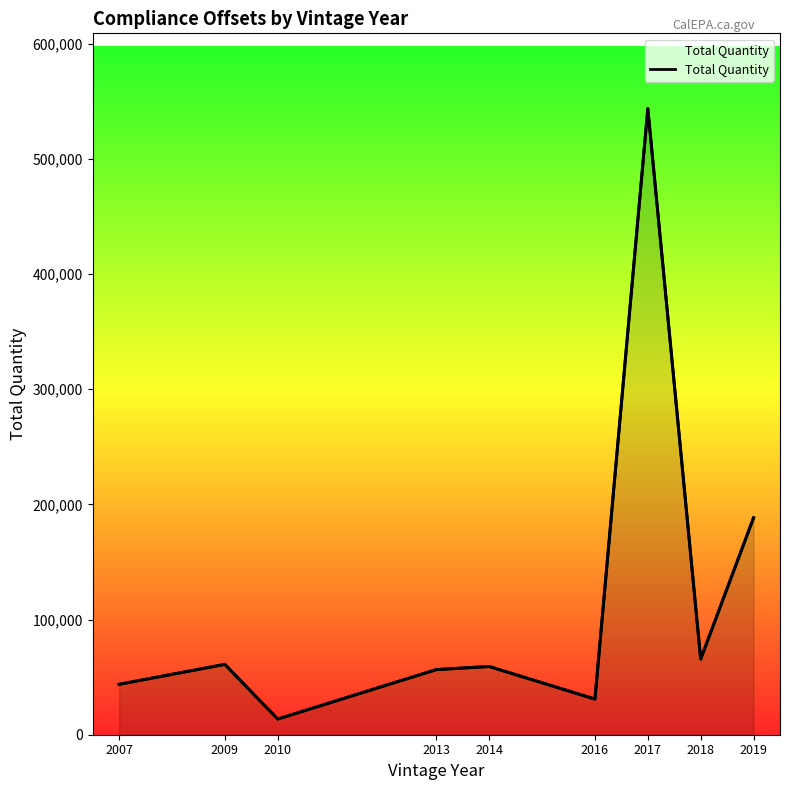

Read the value at 2009.

61100